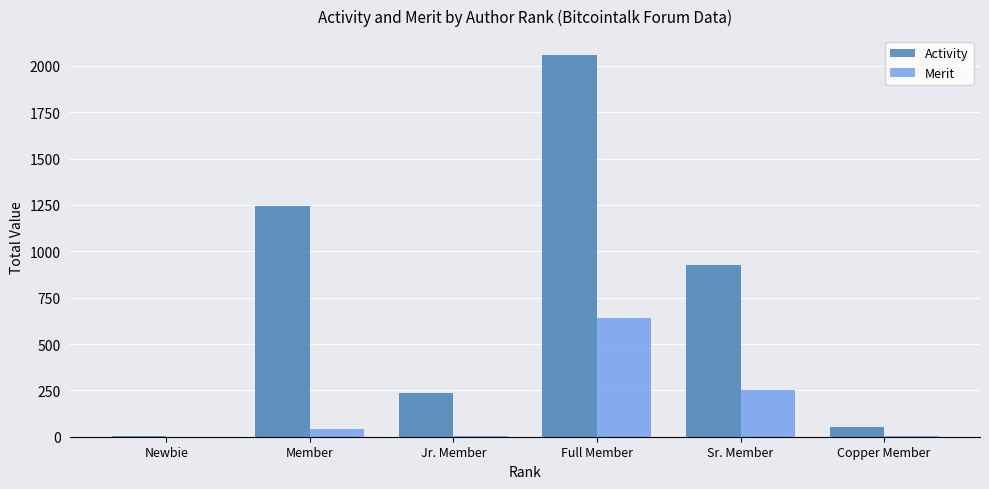

What is the greatest value displayed?

2058